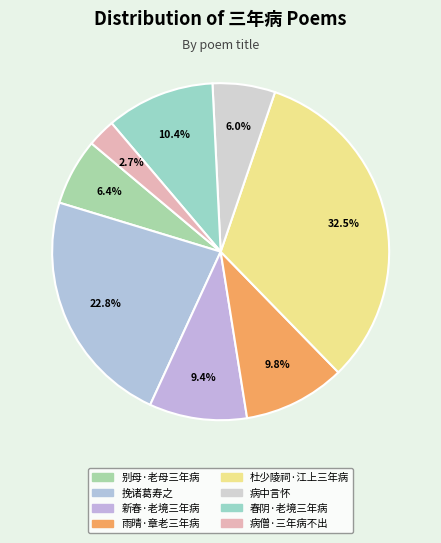

Does any single category account for the majority?

No